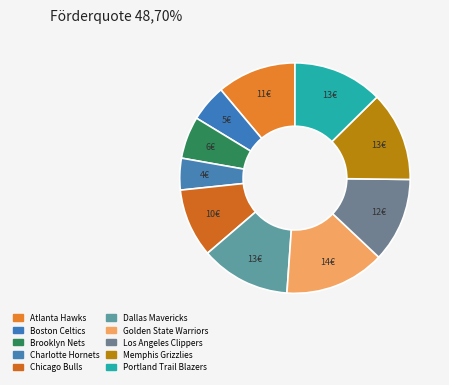

True or false: Dallas Mavericks accounts for 21% of the total.

False